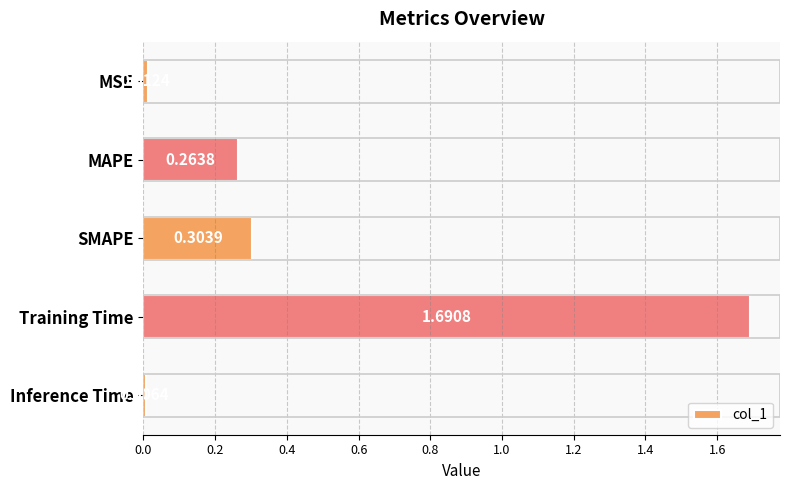

What is the sum of all values?

2.3